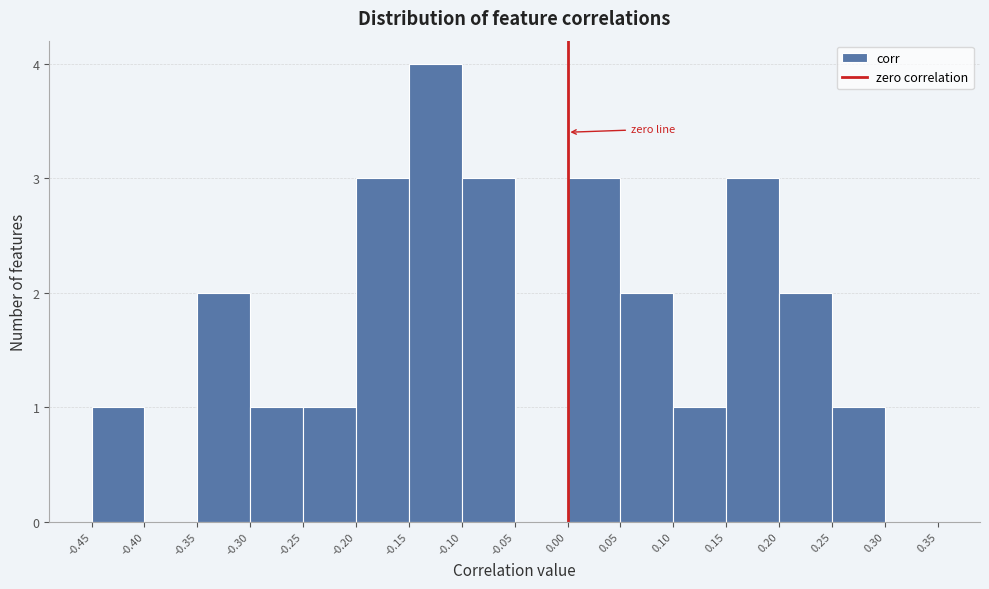

Reading left to right, transcribe this chart: for each bar, give the range it covers on the x-axis and its height. The values are not printed on the chart, so give them approximately, as read against the axis.

-0.45 to -0.40: 1
-0.40 to -0.35: 0
-0.35 to -0.30: 2
-0.30 to -0.25: 1
-0.25 to -0.20: 1
-0.20 to -0.15: 3
-0.15 to -0.10: 4
-0.10 to -0.05: 3
-0.05 to 0.00: 0
0.00 to 0.05: 3
0.05 to 0.10: 2
0.10 to 0.15: 1
0.15 to 0.20: 3
0.20 to 0.25: 2
0.25 to 0.30: 1
0.30 to 0.35: 0